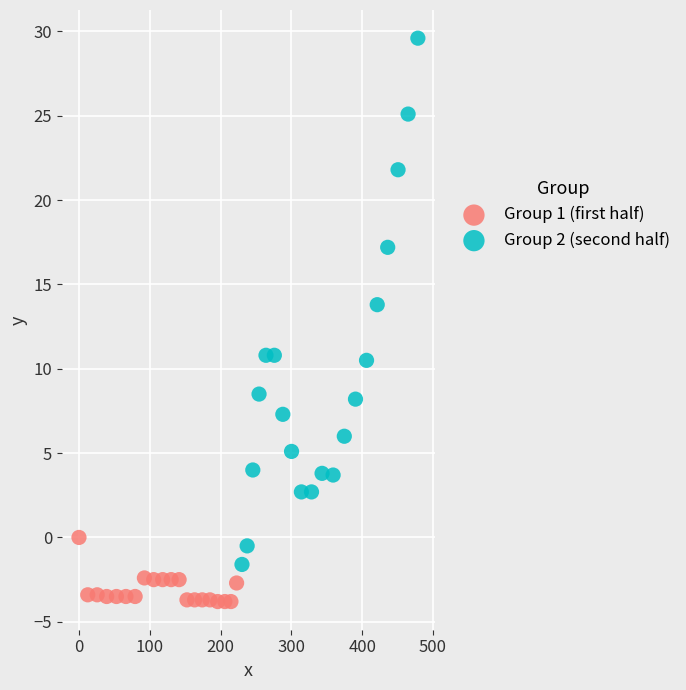

Which series has the largest Y range (max minus min)?

Group 2 (second half)